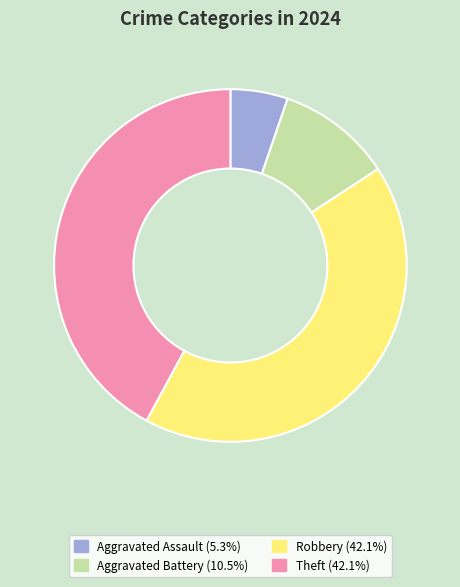

Does any single category account for the majority?

No